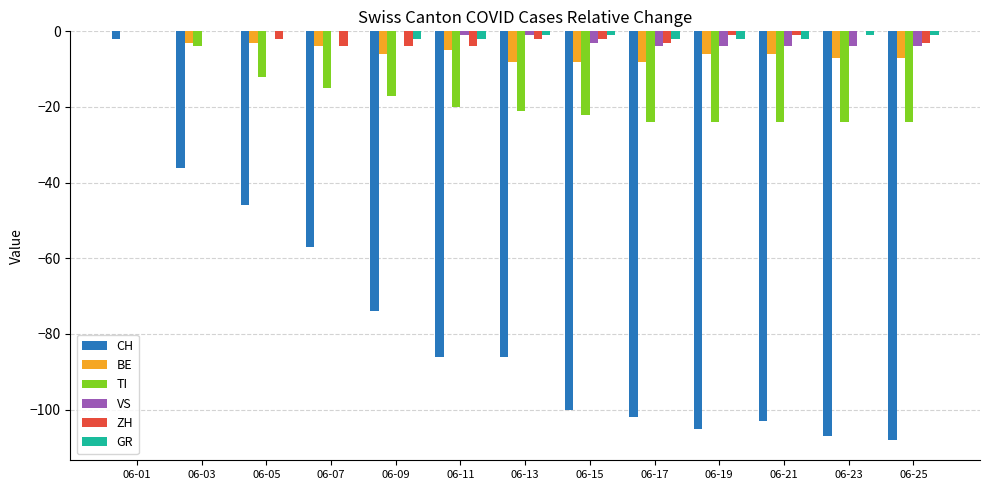

What are all the series names shown in the legend?

CH, BE, TI, VS, ZH, GR